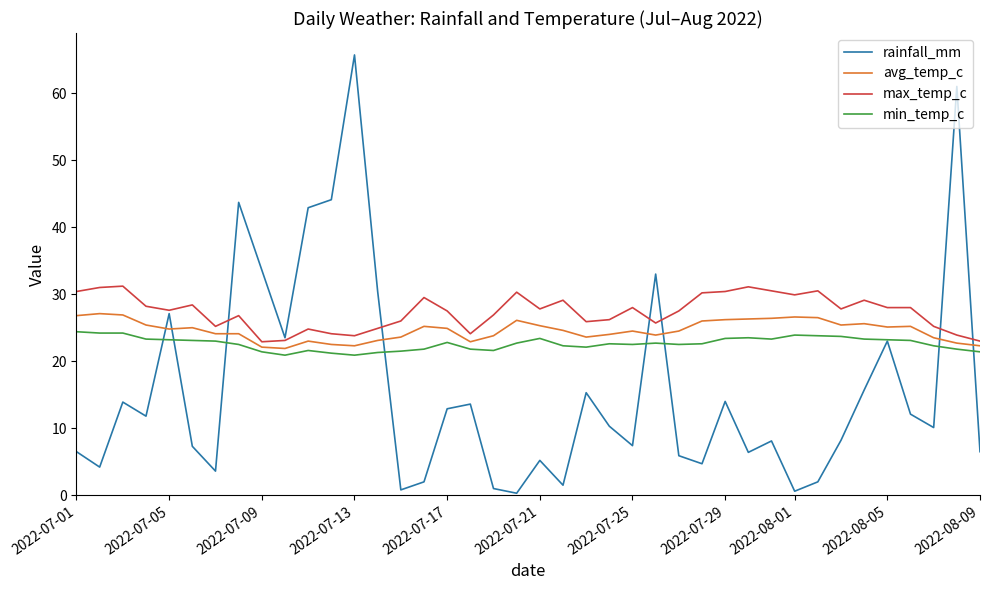

Which series has the largest total across all categories?

max_temp_c